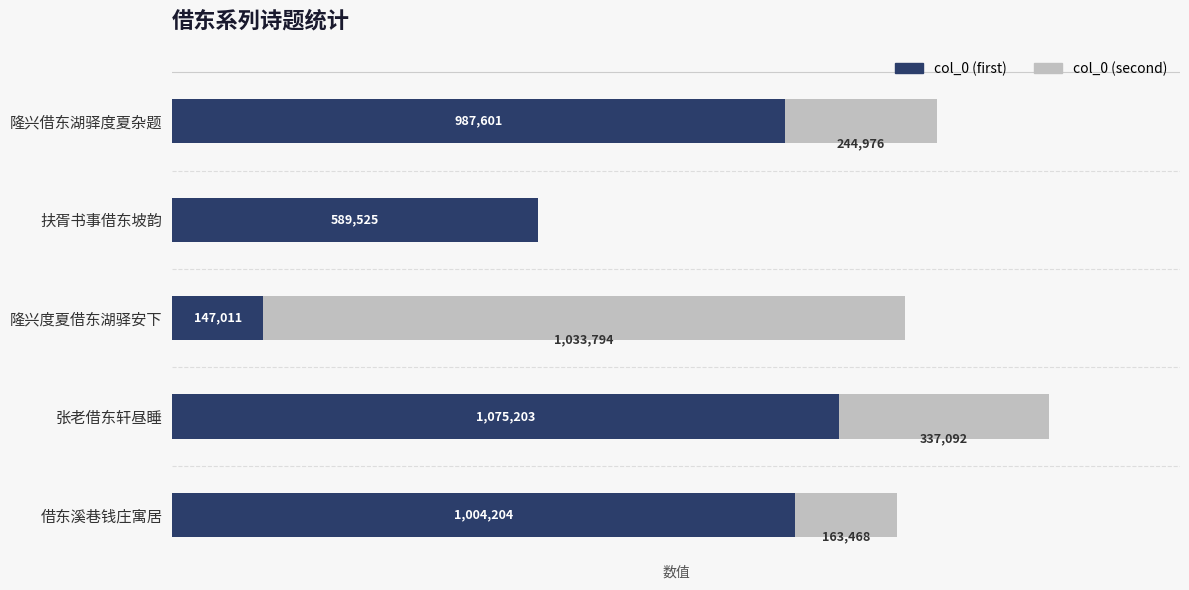

At which category is the sum across all series the highest?

张老借东轩昼睡